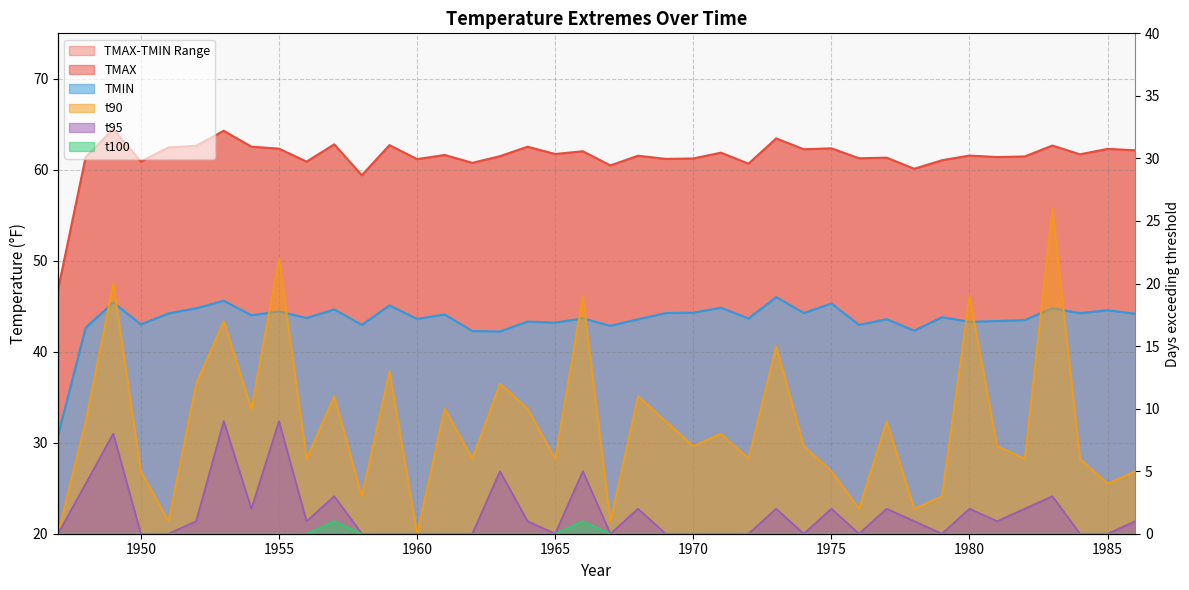

What is the value of the t90 point at the 30th from the left?

2.0